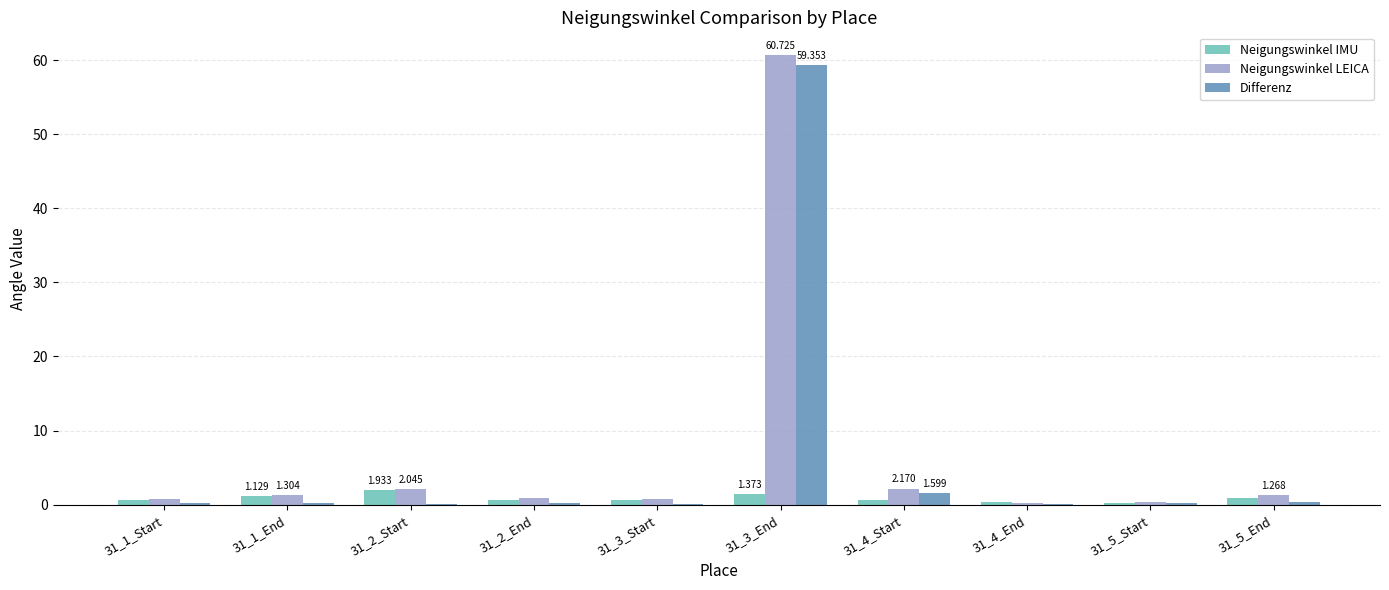

Which series changed the most between 31_1_Start and 31_3_End?

Neigungswinkel LEICA